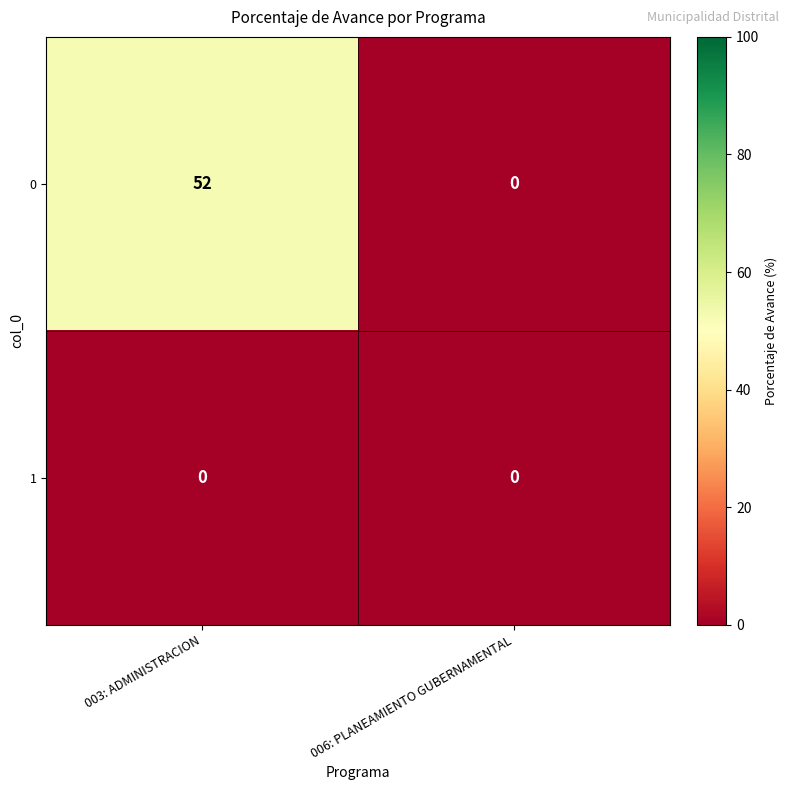

Reading left to right, list all the values displayed in this chart.

0: 003: ADMINISTRACION=52	006: PLANEAMIENTO GUBERNAMENTAL=0
1: 003: ADMINISTRACION=0	006: PLANEAMIENTO GUBERNAMENTAL=0